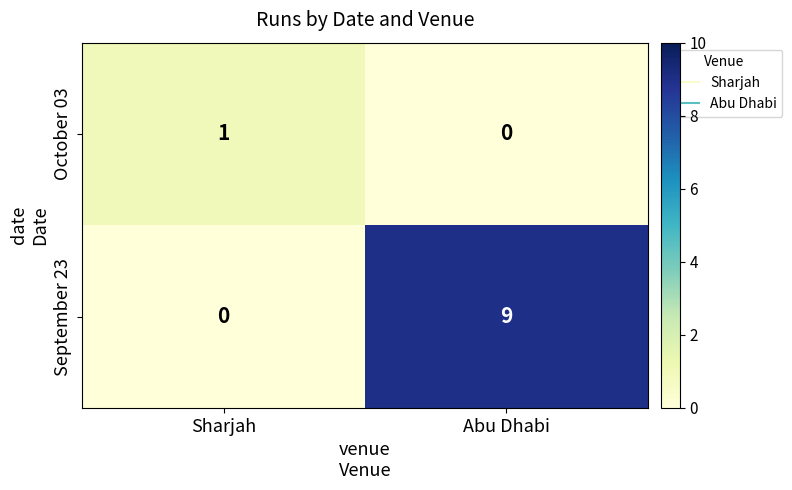

What is the spread (max minus min) of values at Sharjah?

1